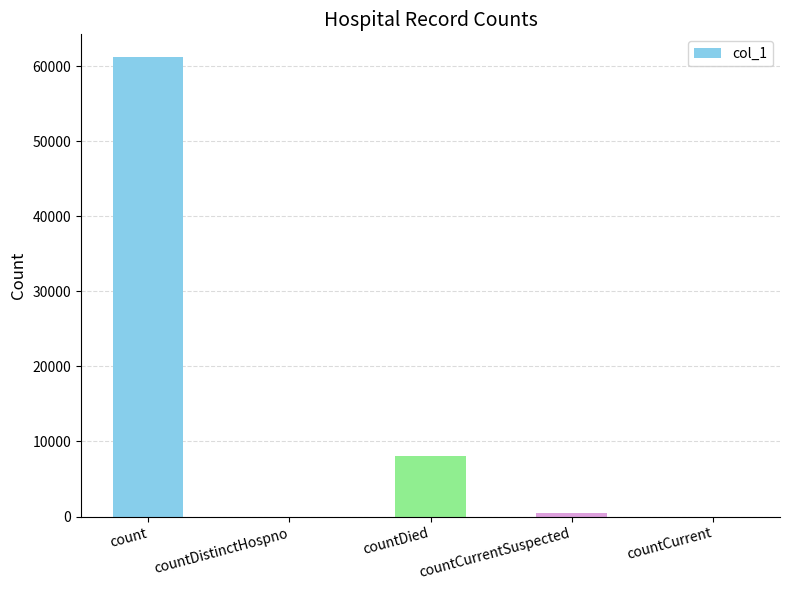

Where does the data first go above 416?

count